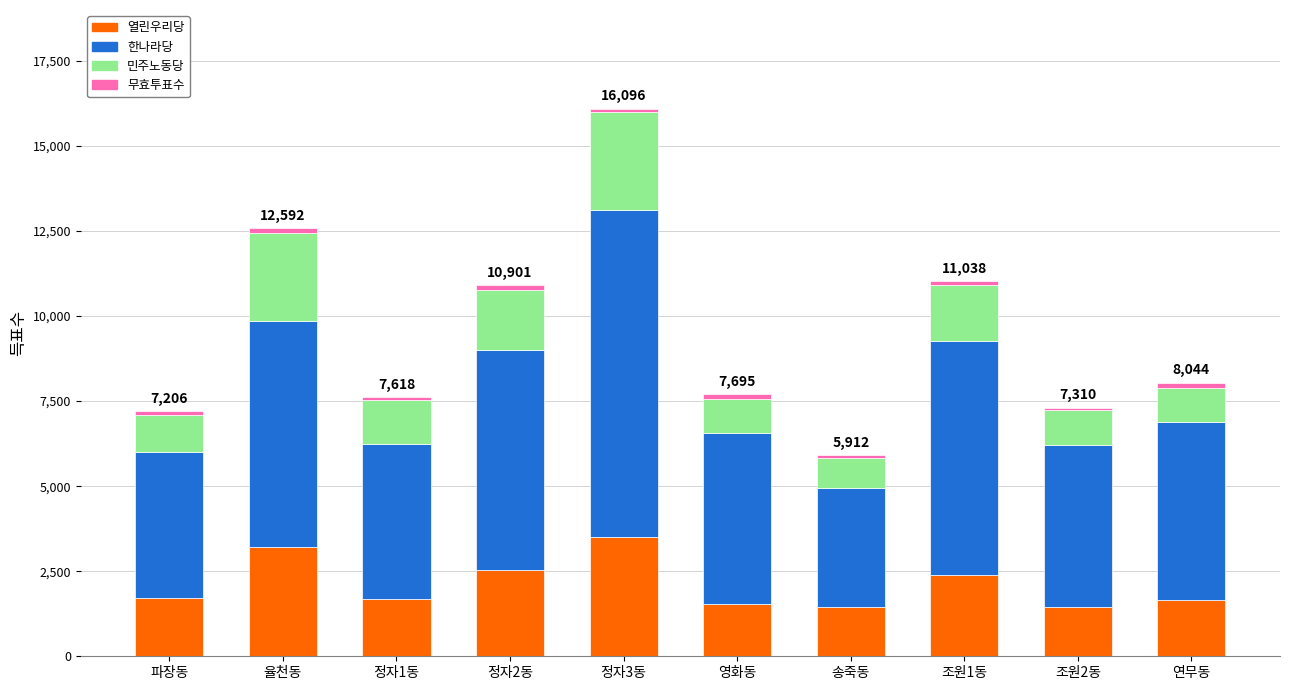

At which category is the sum across all series the highest?

정자3동